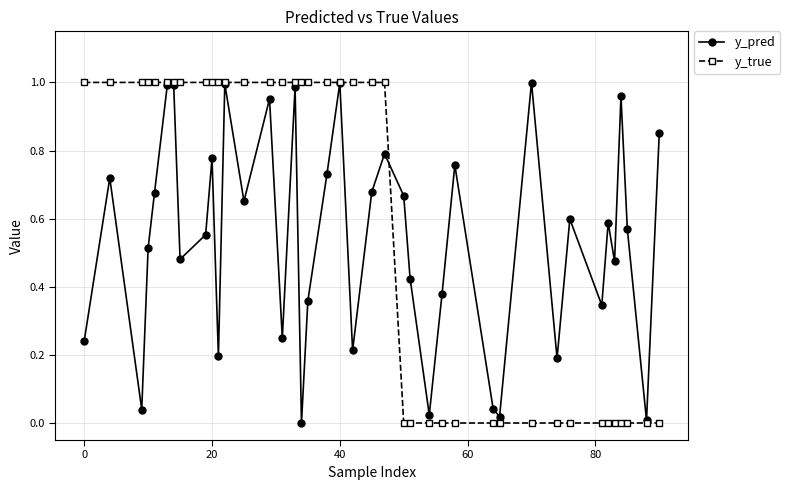

List the series in order of their overall mean, lowest first.

y_pred, y_true